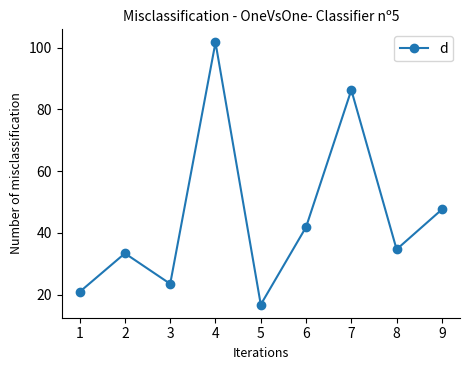

What is the value of the 5th point from the left?

16.7